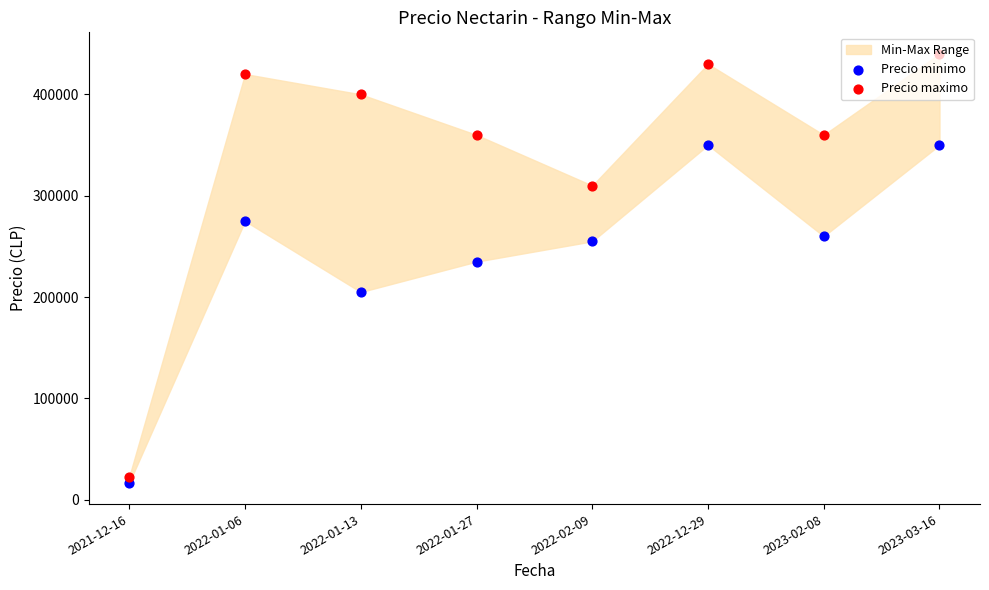

Which series reaches the minimum Y coordinate?

Precio minimo